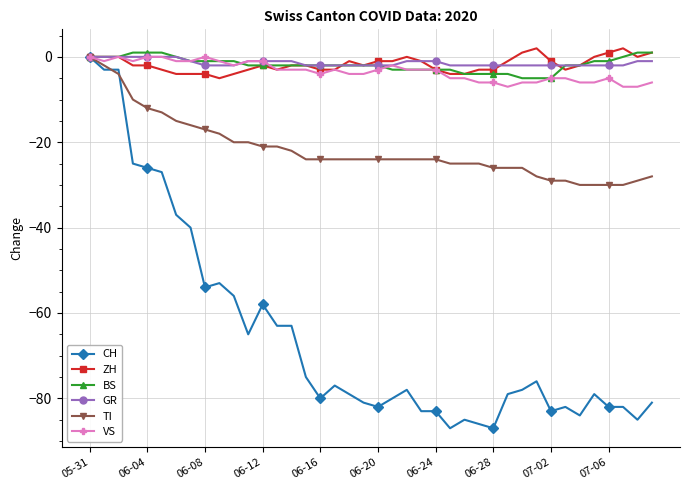

What are all the series names shown in the legend?

CH, ZH, BS, GR, TI, VS